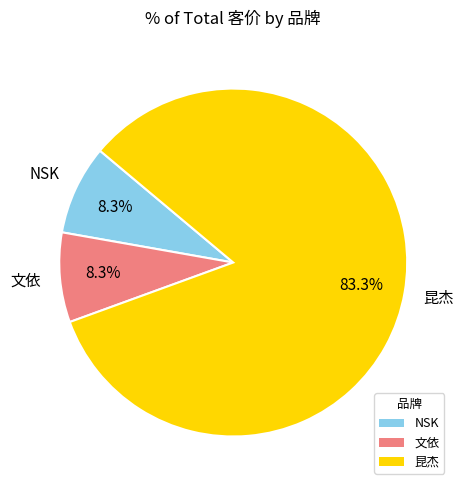

To the nearest percent, what percentage of the pie is 文依?

8%